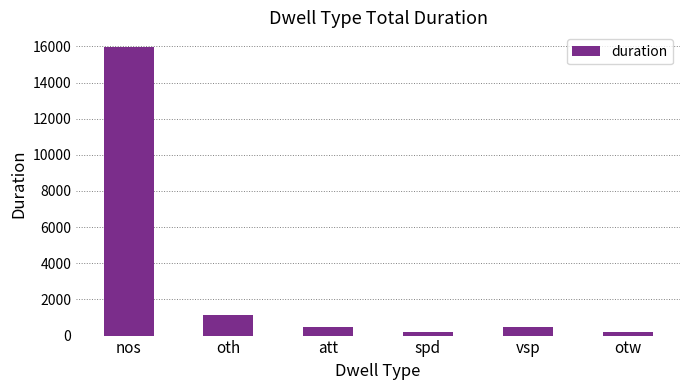

Which category has the highest value across all series?

nos